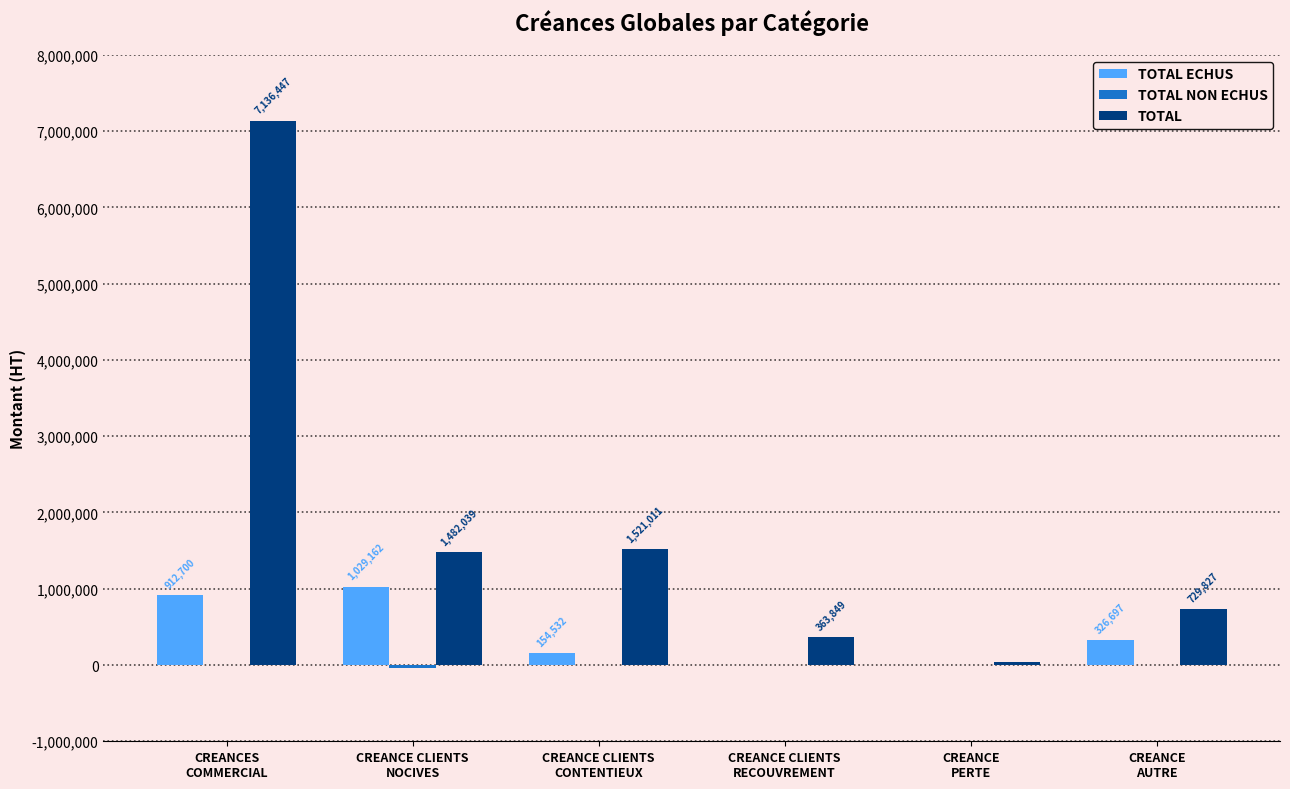

What is the greatest value displayed?

7136447.1